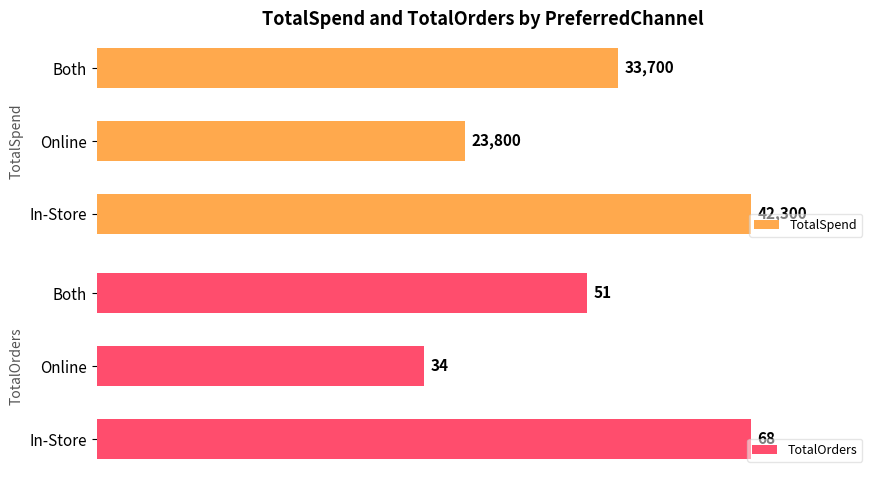

What is the smallest value displayed?

34